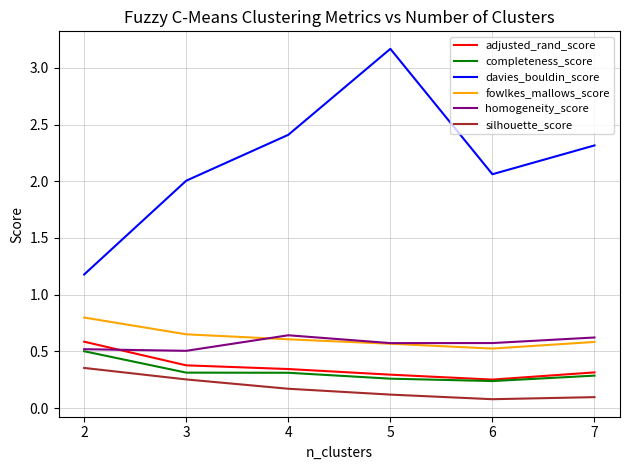

Which category has the highest value across all series?

5